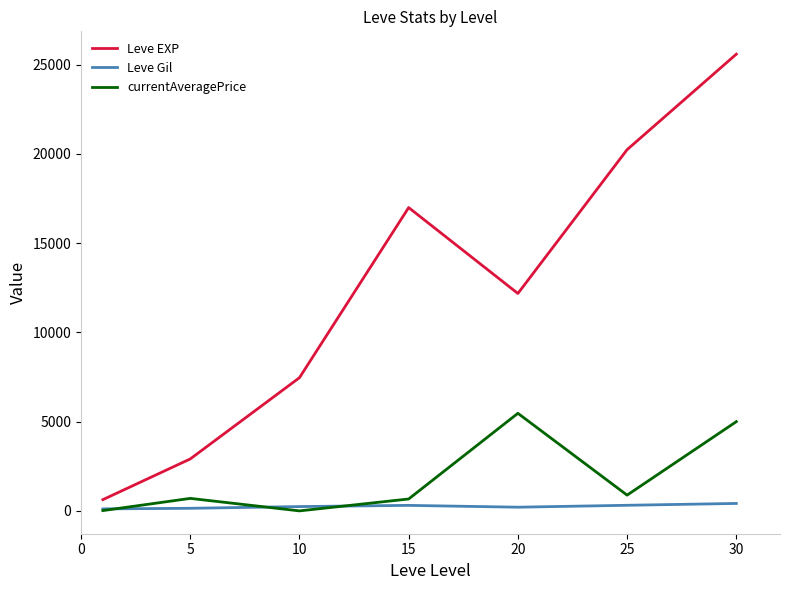

Which series has the largest total across all categories?

Leve EXP